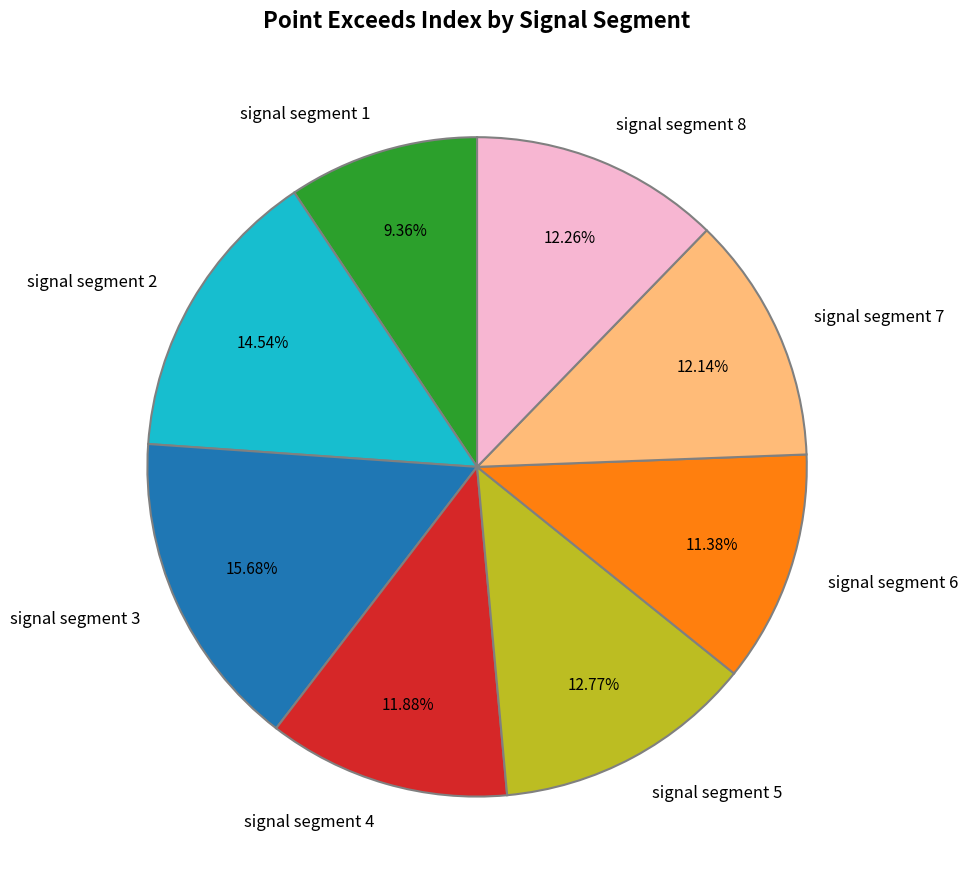

To the nearest percent, what percentage of the pie is signal segment 4?

12%